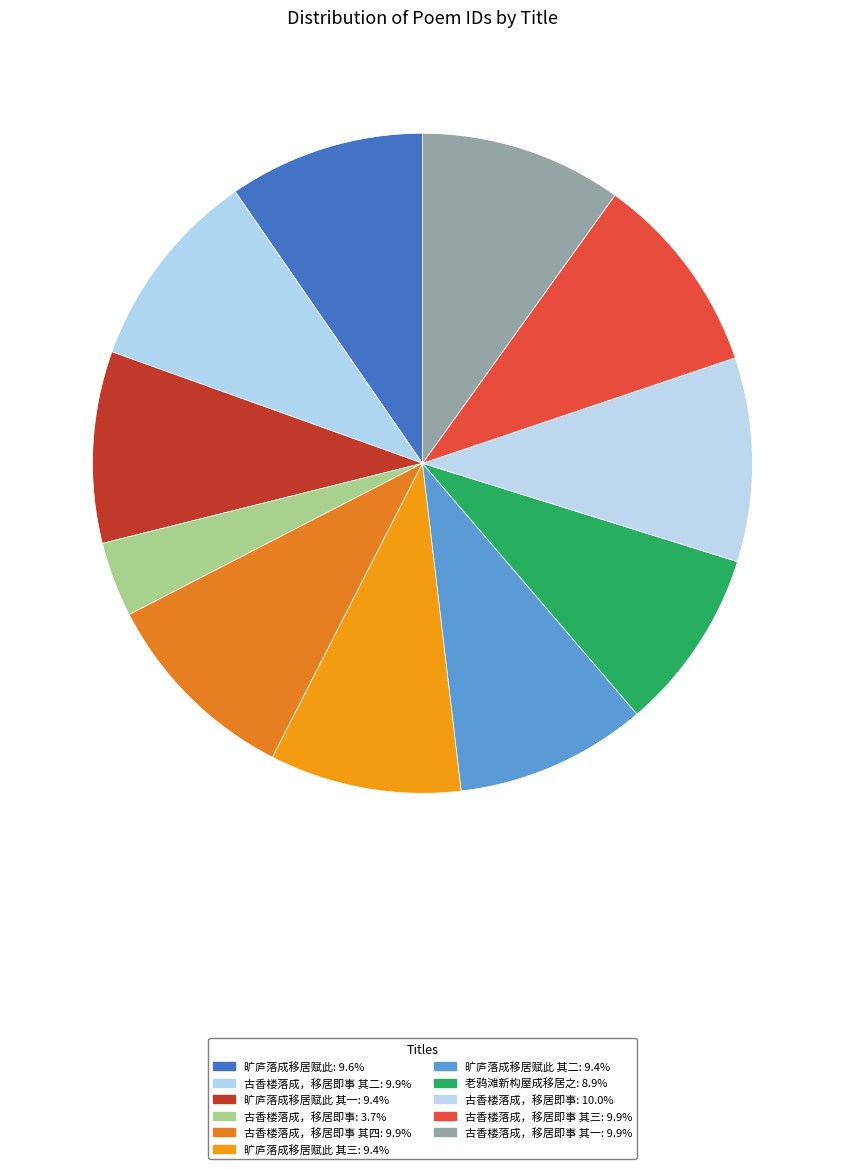

Rank the categories by value from highest to lowest.

古香楼落成，移居即事, 古香楼落成，移居即事 其四, 古香楼落成，移居即事 其三, 古香楼落成，移居即事 其二, 古香楼落成，移居即事 其一, 旷庐落成移居赋此, 旷庐落成移居赋此 其三, 旷庐落成移居赋此 其二, 旷庐落成移居赋此 其一, 老鸦滩新构屋成移居之, 古香楼落成，移居即事